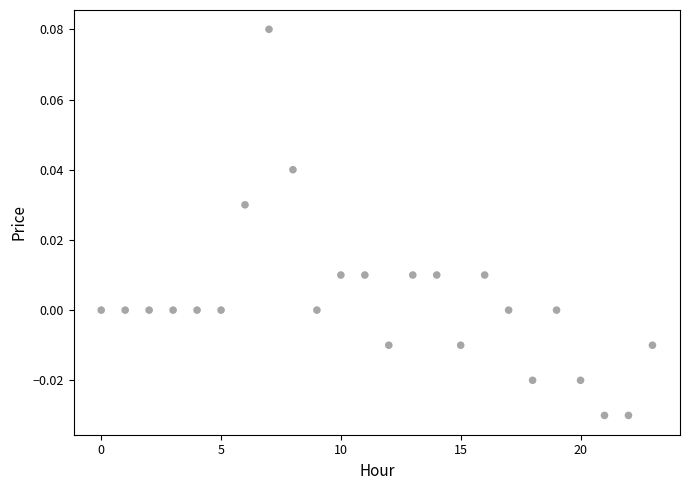

How many points are shown in the scatter plot?

24